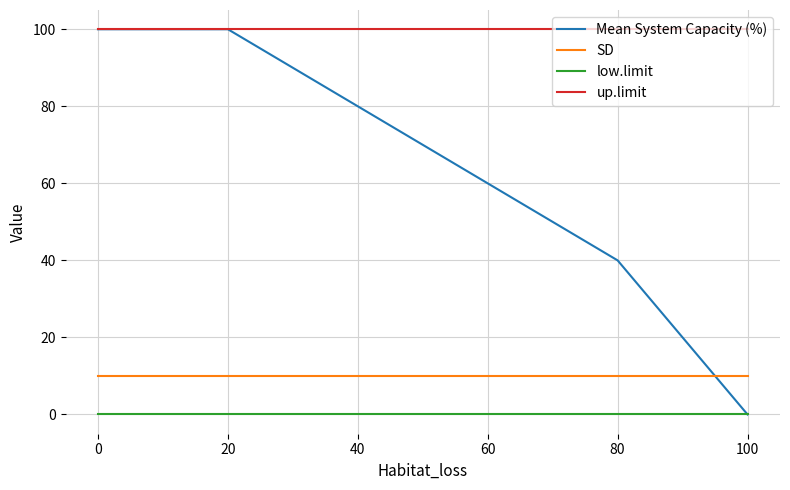

True or false: low.limit and SD cross at least once.

False